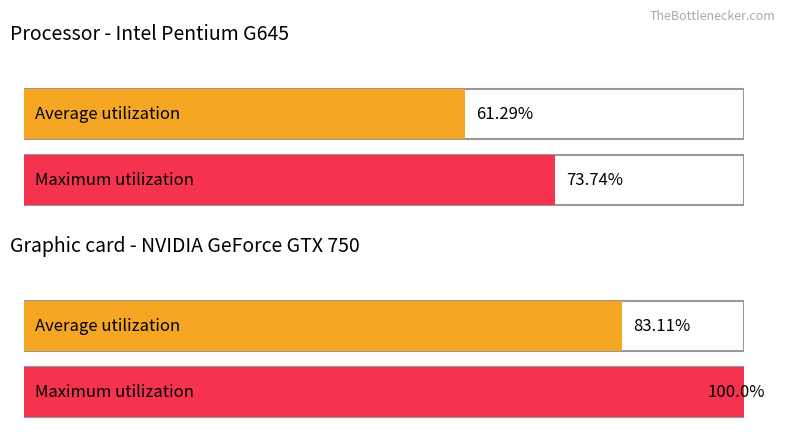

Count the number of data series in this chart.

2